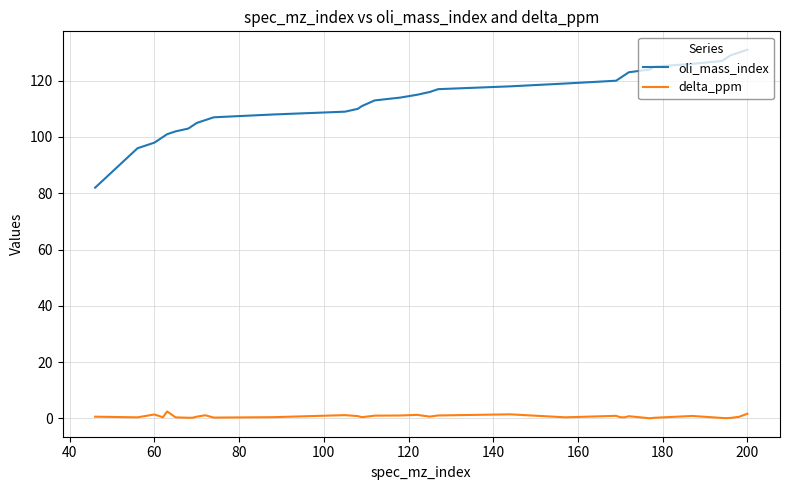

List the series in order of their overall mean, lowest first.

delta_ppm, oli_mass_index